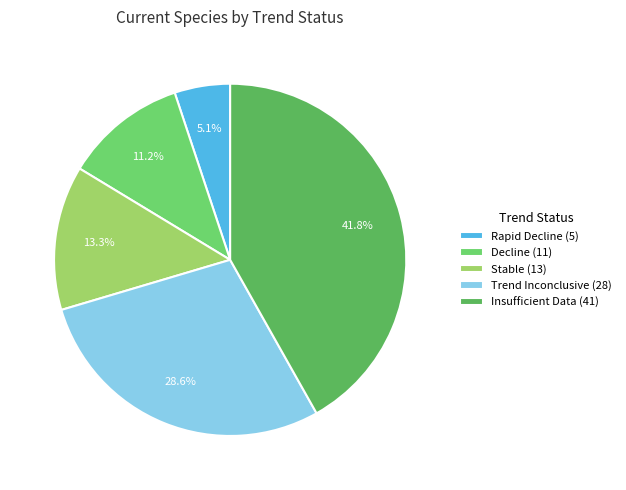

What percentage is the Rapid Decline slice, to the nearest percent?

5%